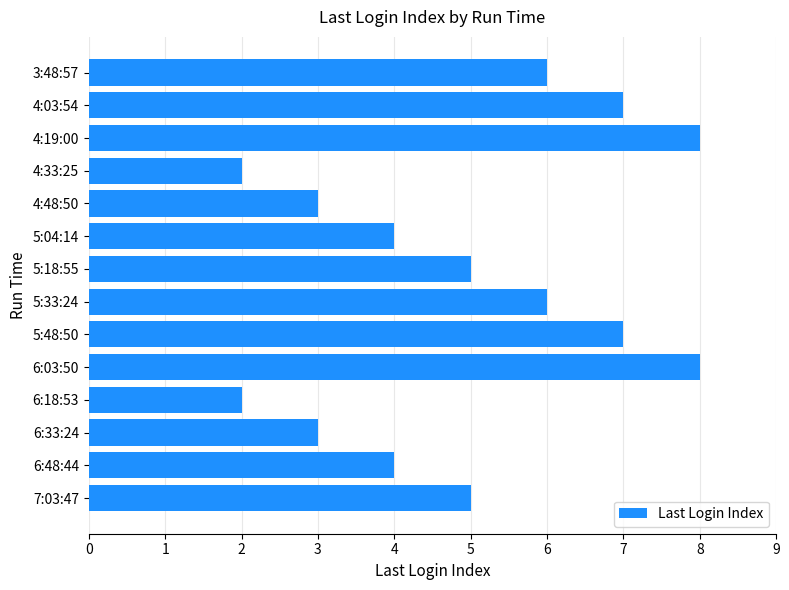

Are the bars grouped side by side (vs. stacked)?

No